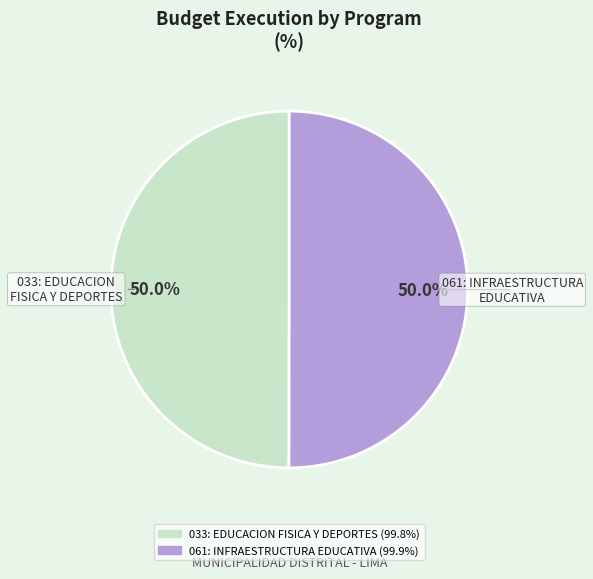

Approximately how many times larger is the value at 033: EDUCACION FISICA Y DEPORTES compared to 061: INFRAESTRUCTURA EDUCATIVA?

1.0